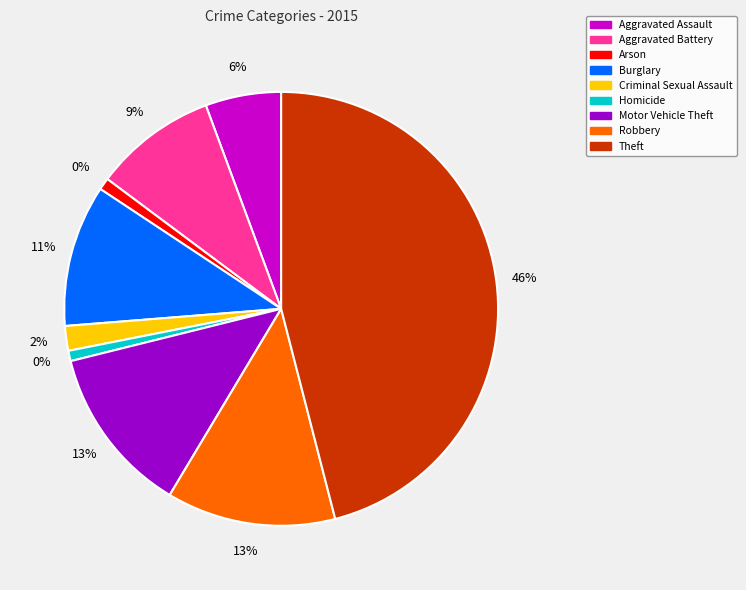

To the nearest percent, what portion does Theft represent?

46%